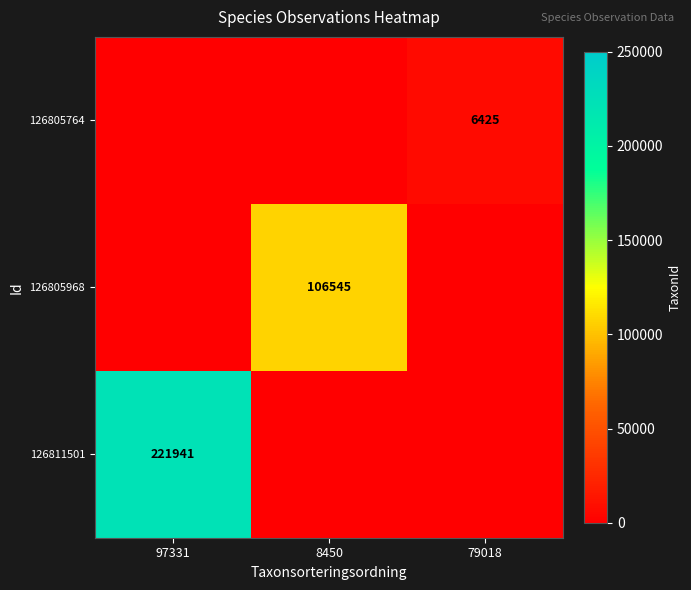

Between 8450 and 97331, which is larger?

97331